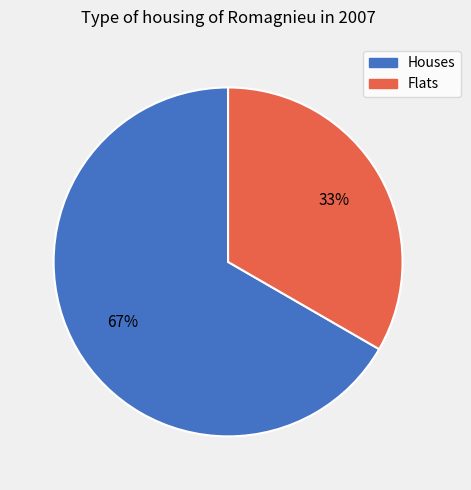

Do Houses and Flats together represent more than half of the pie?

Yes